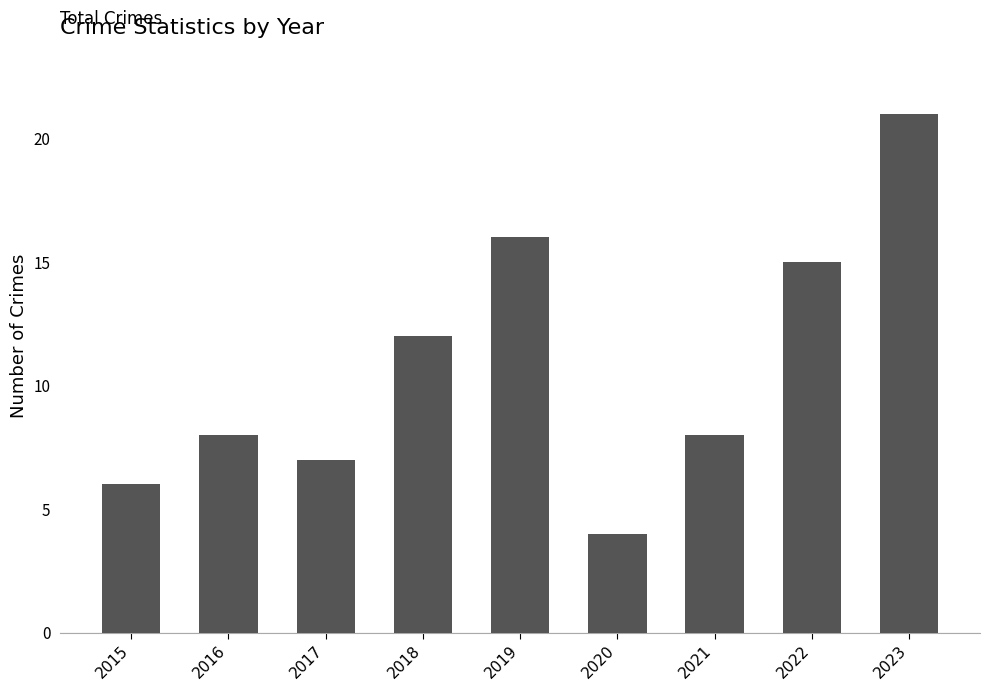

At which label is the value closest to 12?

2018